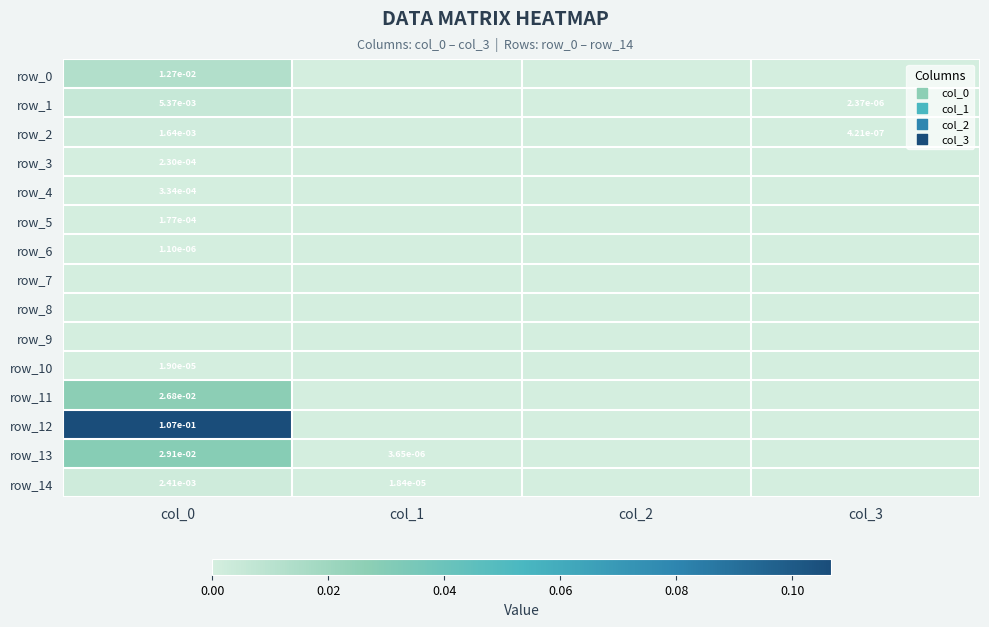

At how many categories does at least one series exceed 0?

3